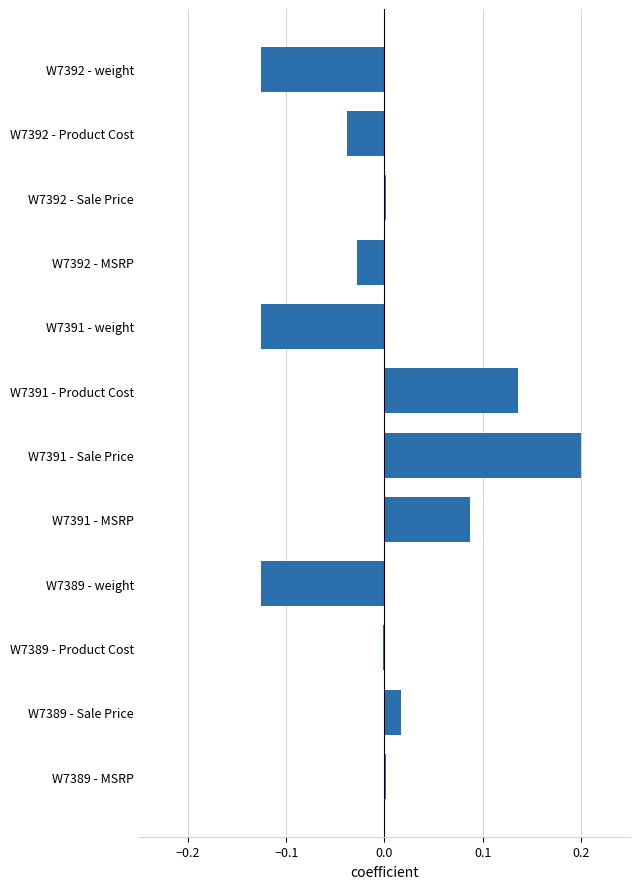

Which label corresponds to the largest value in the chart?

W7391 - Sale Price